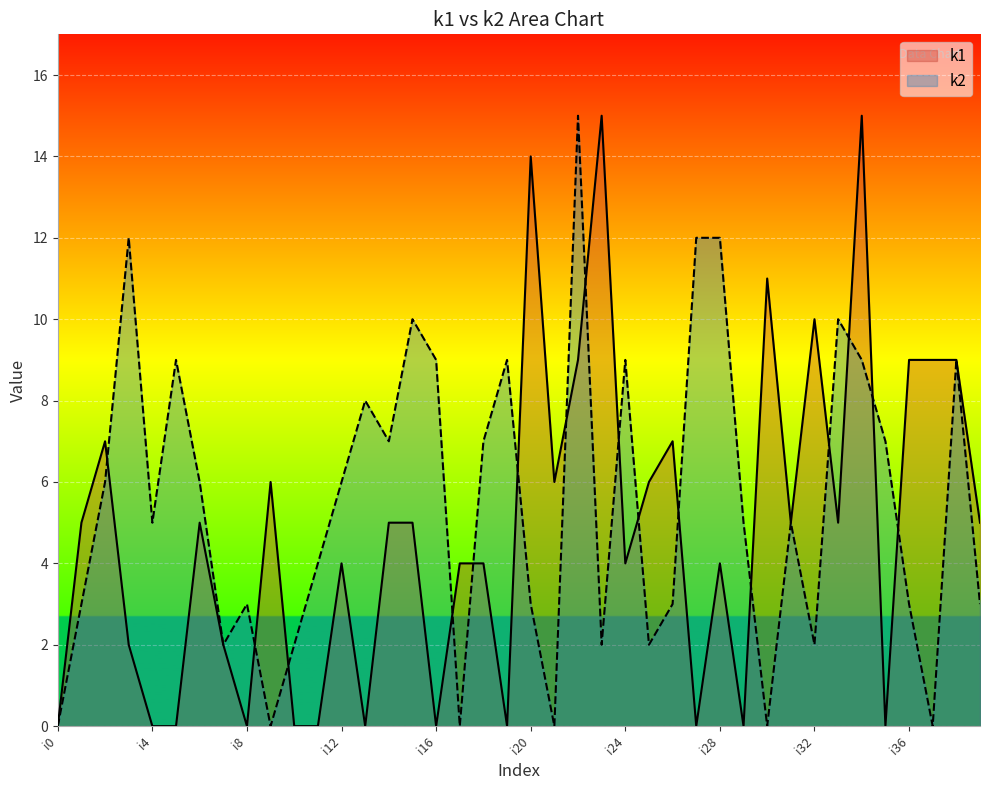

Where do k1 and k2 first cross each other?

i2 and i3